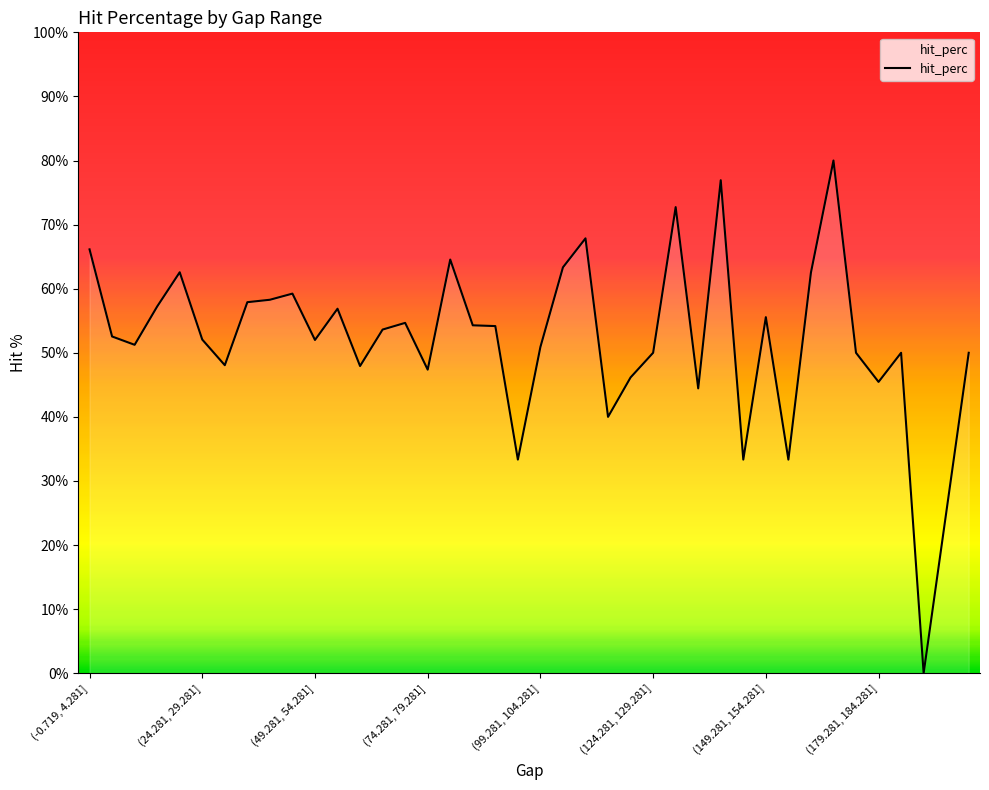

True or false: the data has more than 0 interior local peaks.

True